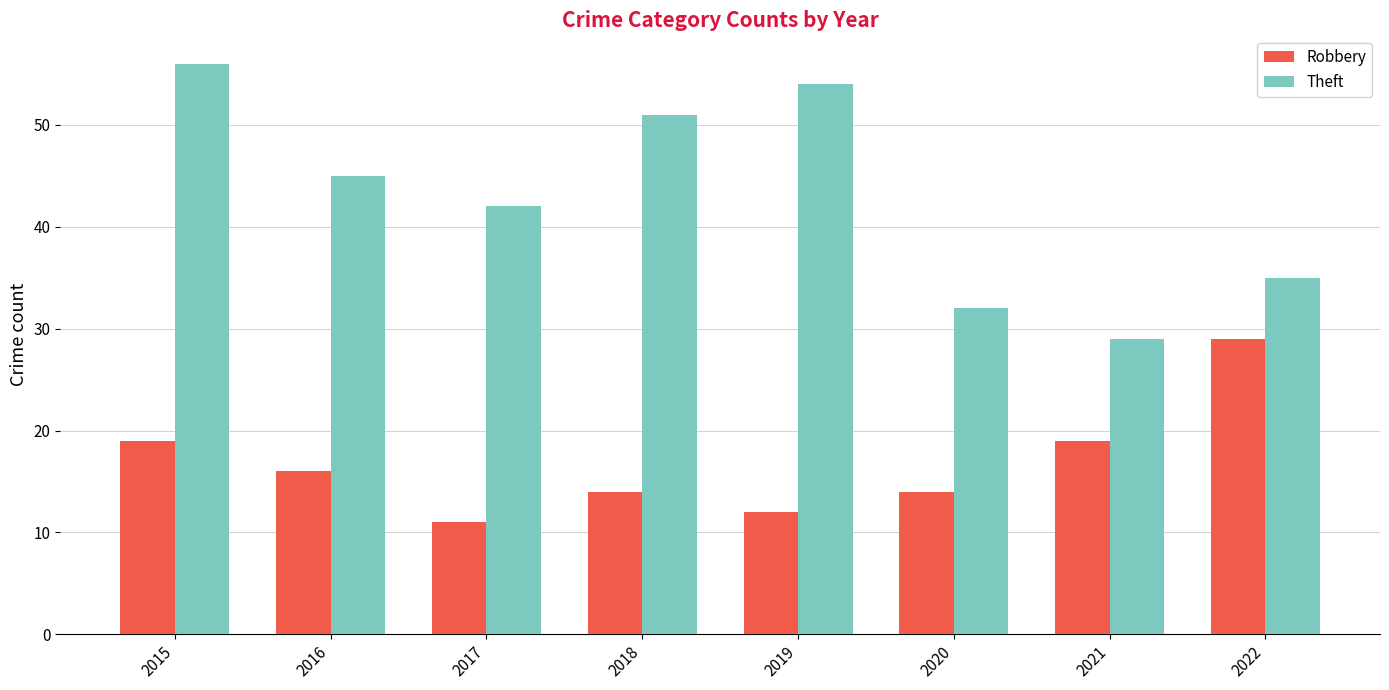

What is the smallest value displayed?

11